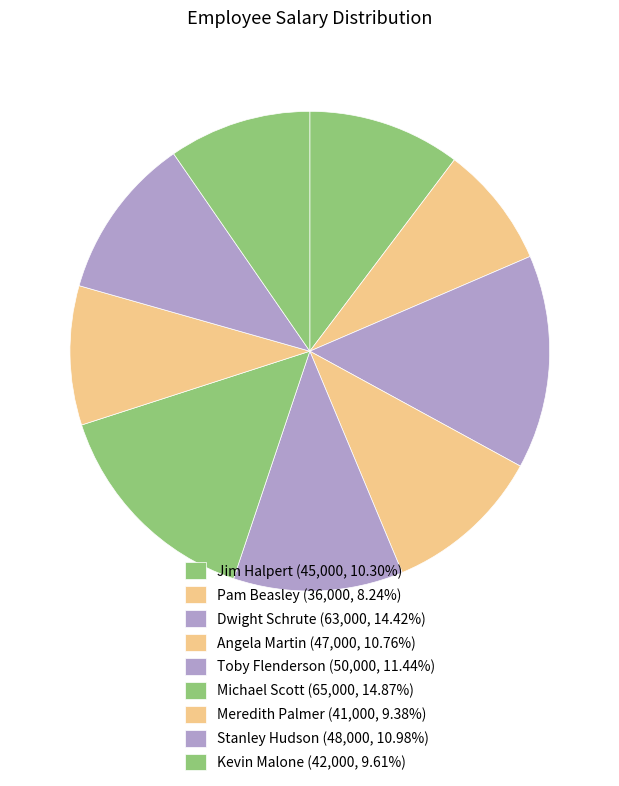

What portion of the pie excludes Kevin Malone?

90.4%